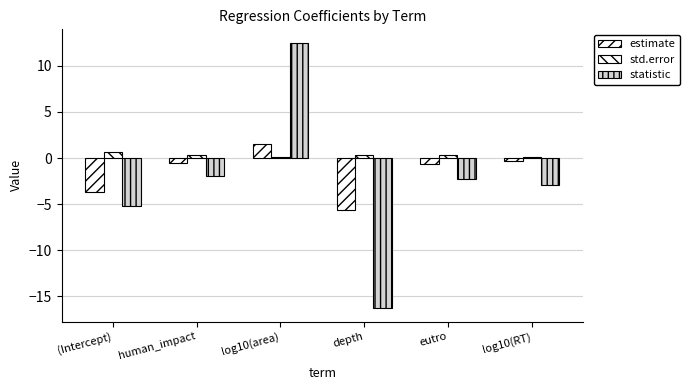

How many values in the estimate series are below 0?

5